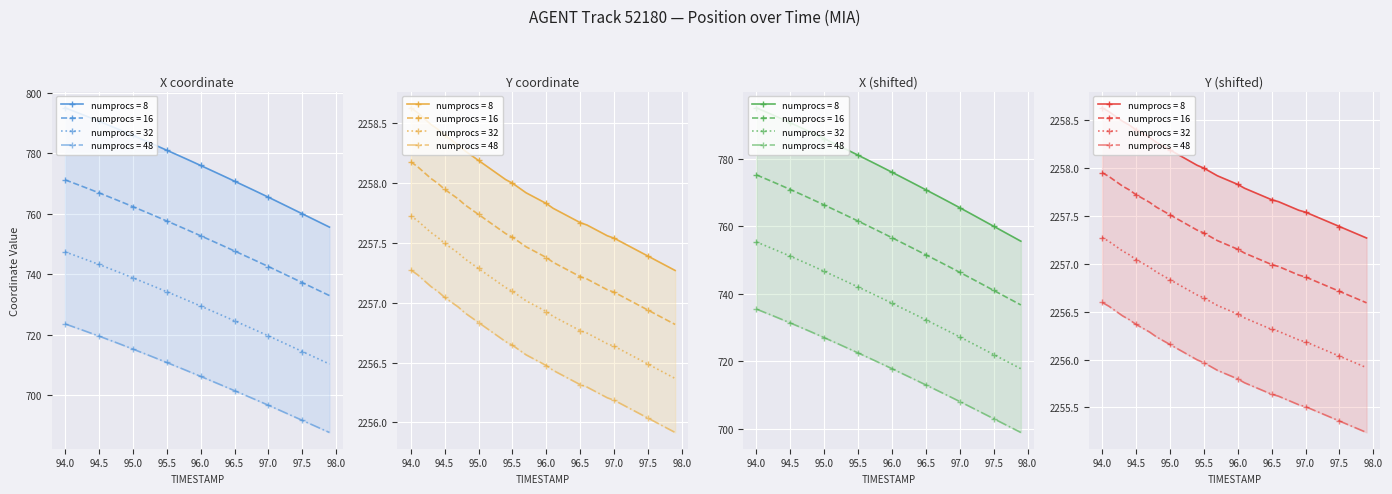

Which series has the largest range (max minus min)?

X